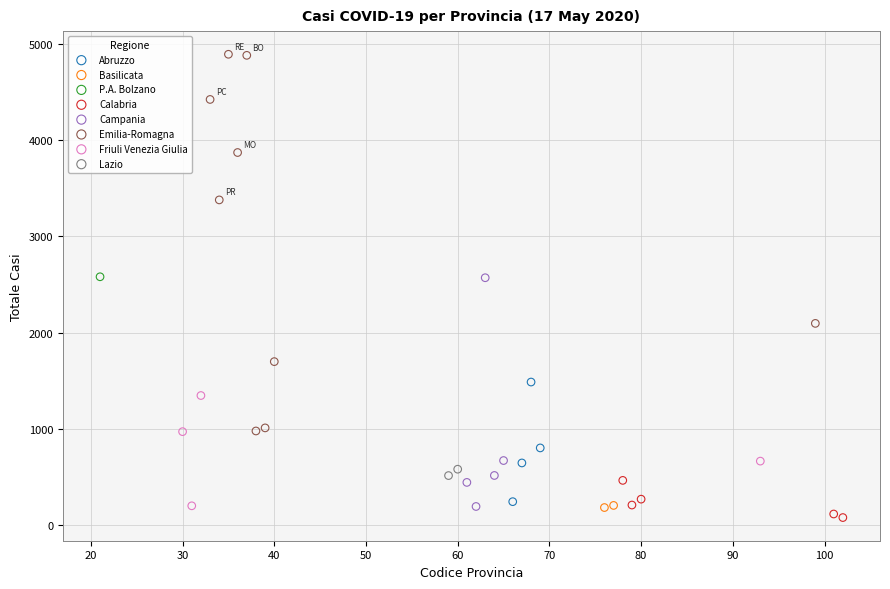

What are all the series names shown in the legend?

Abruzzo, Basilicata, P.A. Bolzano, Calabria, Campania, Emilia-Romagna, Friuli Venezia Giulia, Lazio